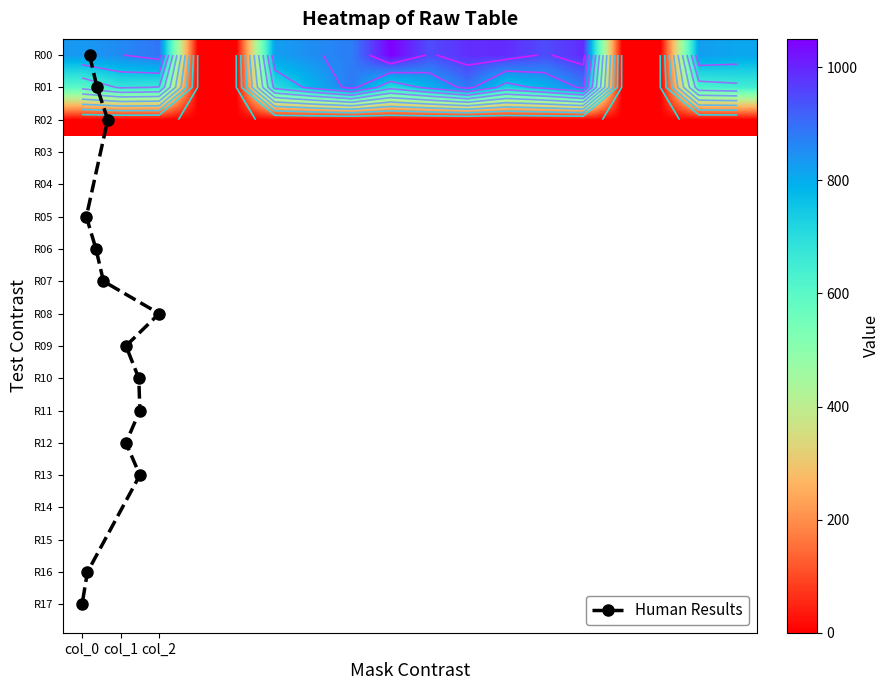

The col_2 series shows 1.1 at col_2. True or false?

False